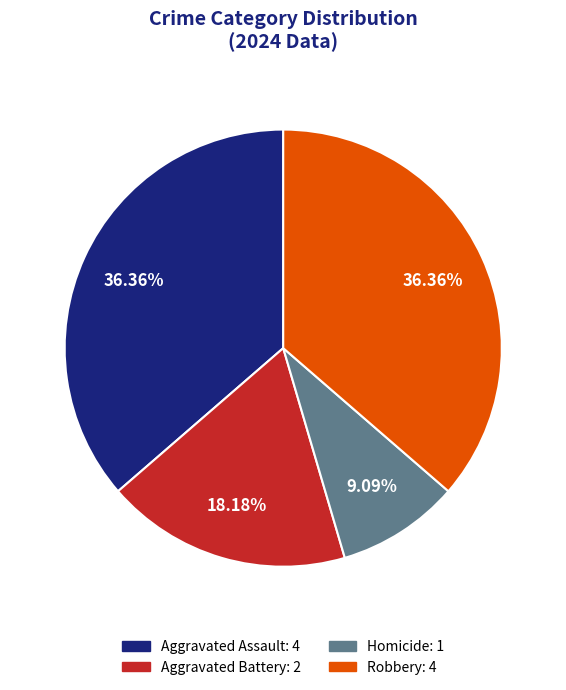

Combined, do Robbery: 4 and Aggravated Assault: 4 account for over 50%?

Yes